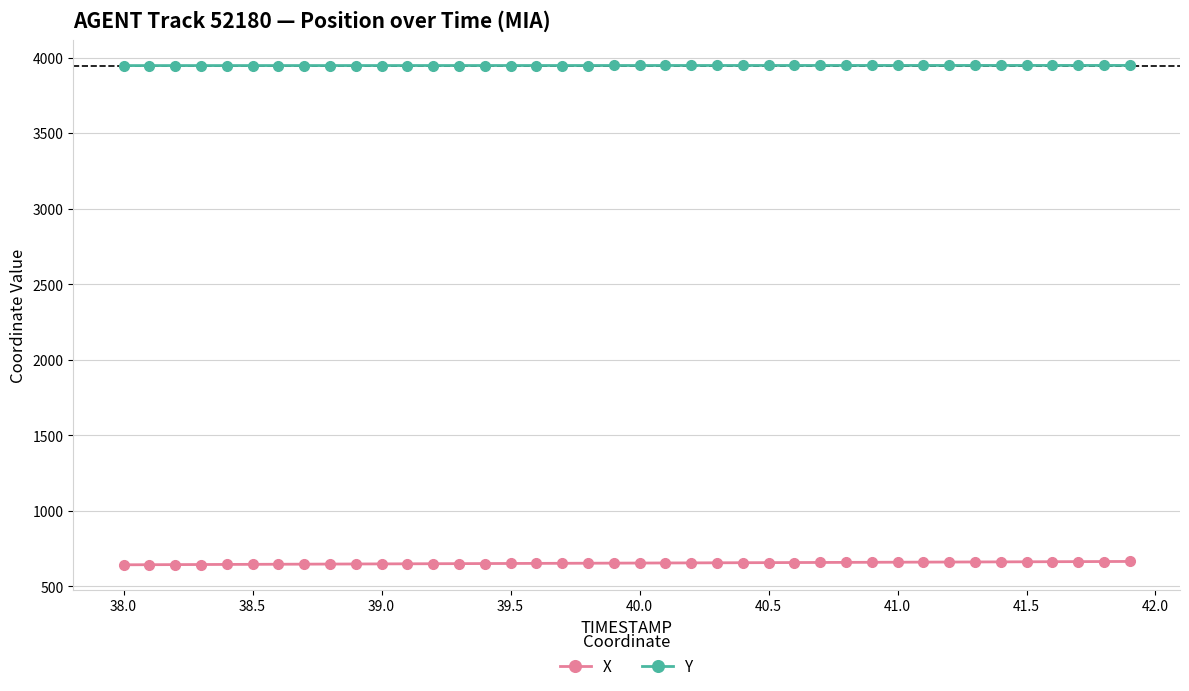

What is the value of the Y point at the 36th from the left?

3948.0